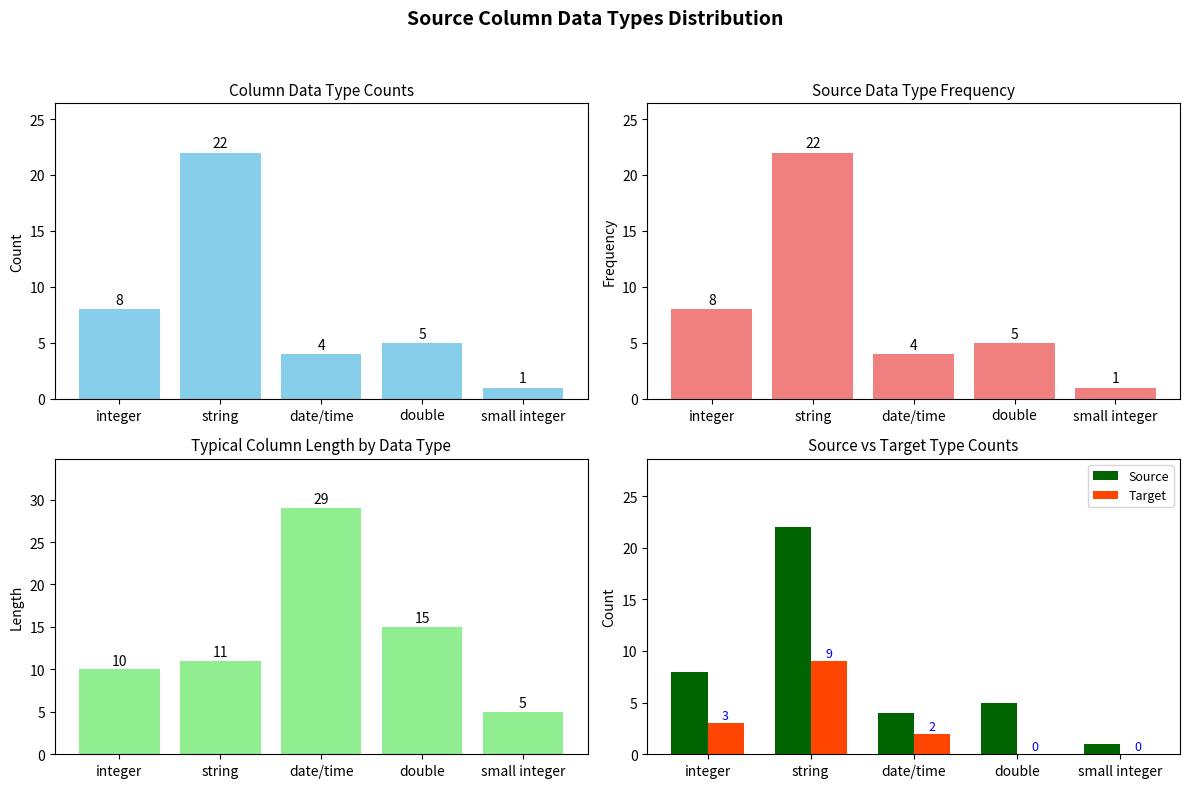

List the series in order of their peak value, highest first.

Length, Count, Source, Target